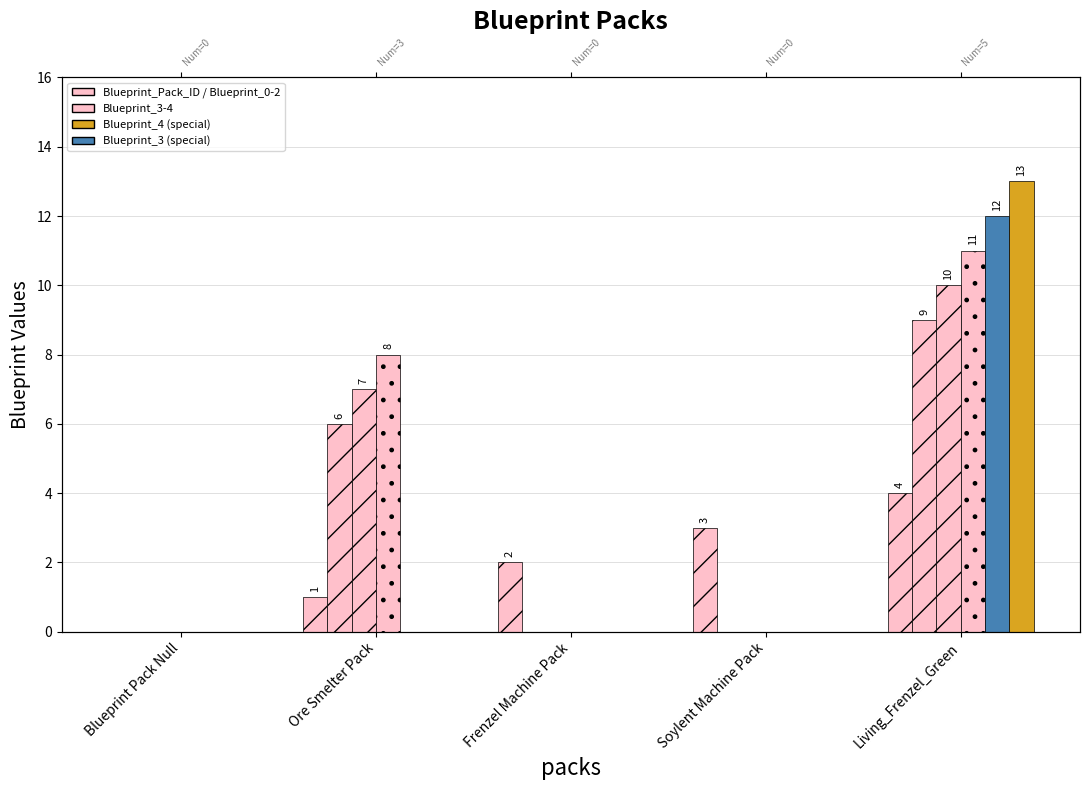

Reading left to right, extract all data points from this chart.

Blueprint_Pack_ID: 0	1	2	3	4
Blueprint_0: 0	6	0	0	9
Blueprint_1: 0	7	0	0	10
Blueprint_2: 0	8	0	0	11
Blueprint_3: 0	0	0	0	12
Blueprint_4: 0	0	0	0	13